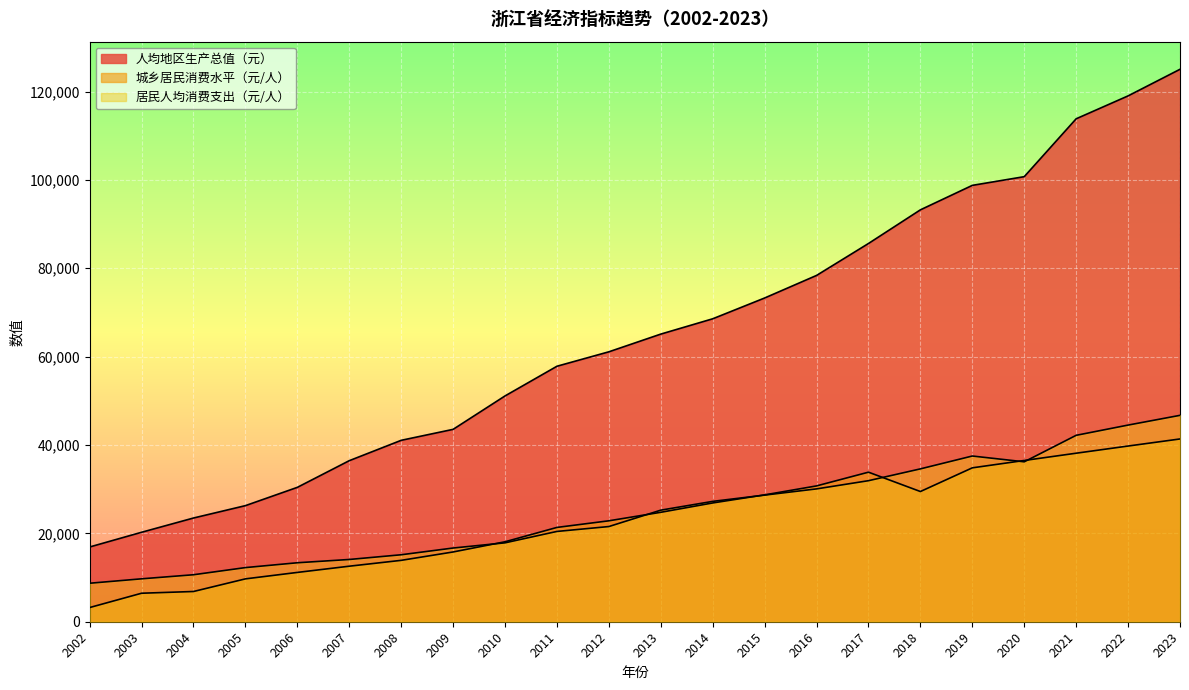

Rank the series at 2014 from highest to lowest value.

人均地区生产总值（元）, 居民人均消费支出（元/人）, 城乡居民消费水平（元/人）